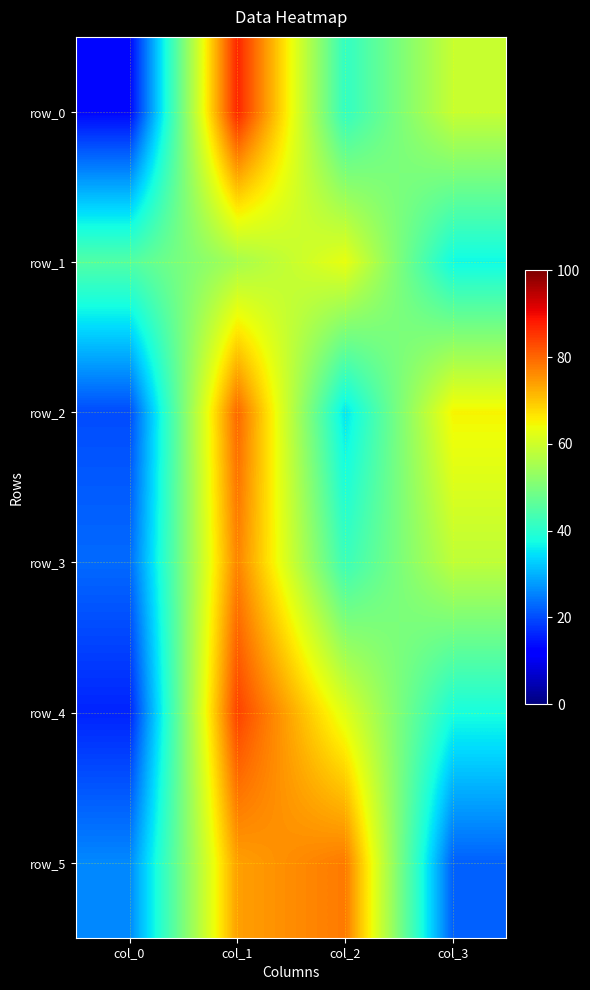

Reading right to left, what are all the values shown in this chart?

row_0: col_3=59	col_2=41	col_1=87	col_0=13
row_1: col_3=37	col_2=63	col_1=55	col_0=45
row_2: col_3=65	col_2=35	col_1=80	col_0=20
row_3: col_3=58	col_2=42	col_1=77	col_0=23
row_4: col_3=38	col_2=62	col_1=84	col_0=16
row_5: col_3=22	col_2=78	col_1=74	col_0=26